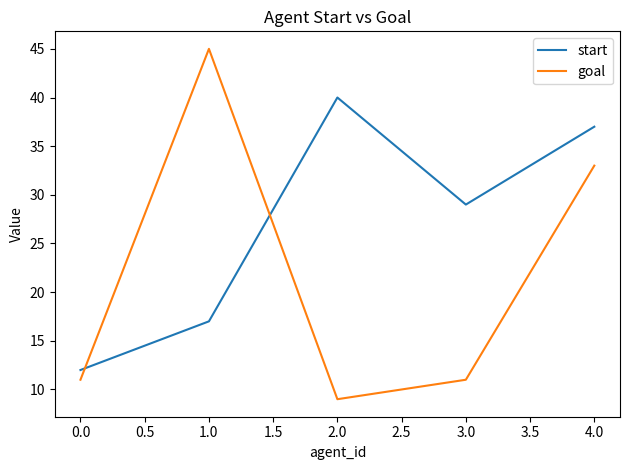

How many series are shown in this chart?

2